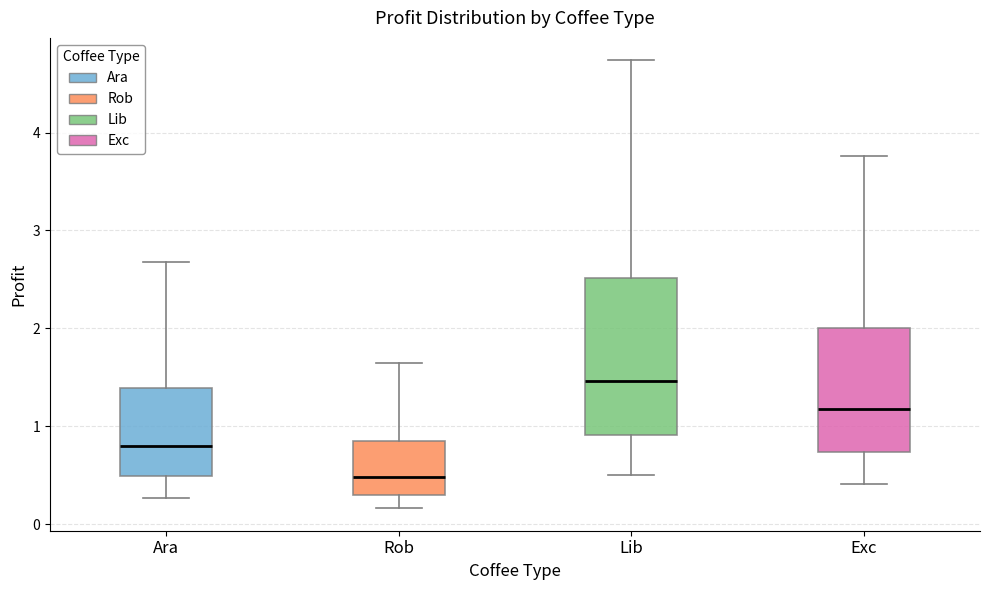

Which box's median line is the lowest?

Rob